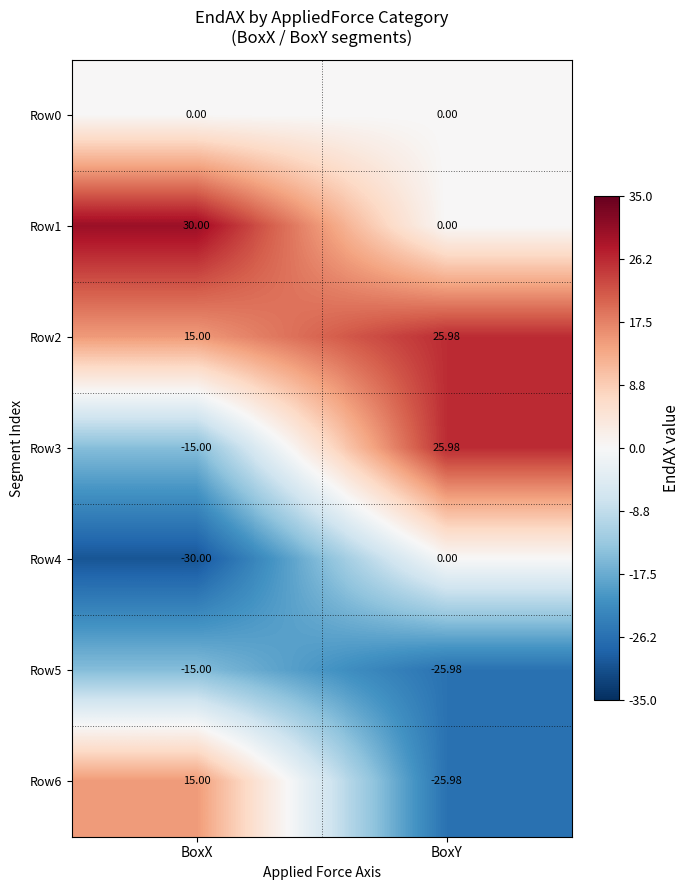

Is the value of Row6 at BoxX greater than the value of Row0 at BoxX?

Yes